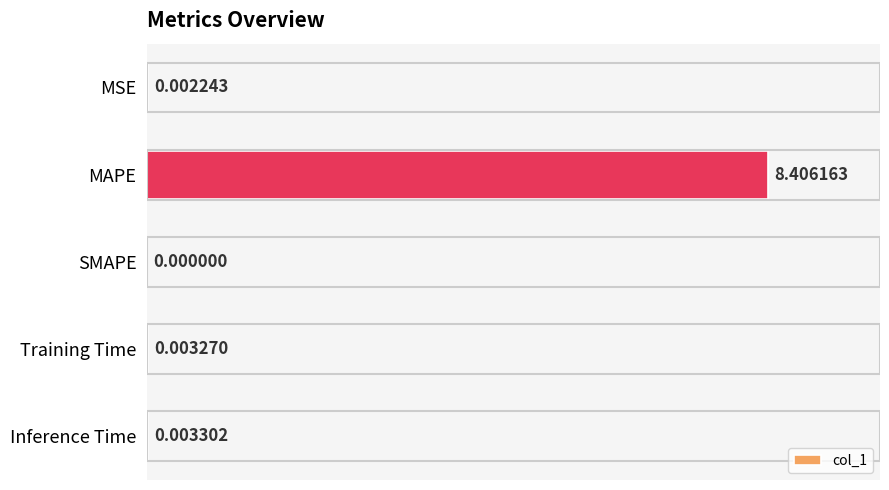

Between Training Time and MSE, which is larger?

Training Time